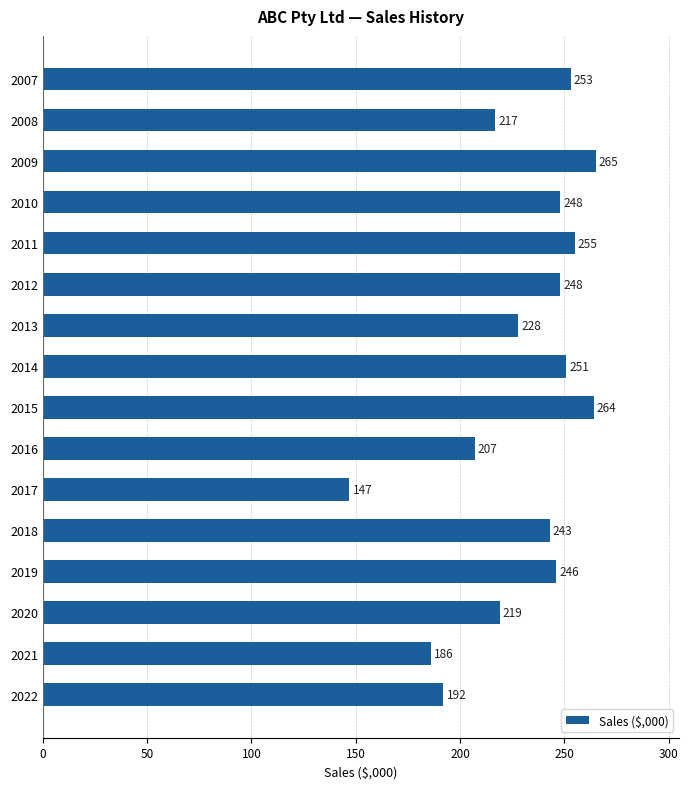

What is the maximum value shown in the chart?

265